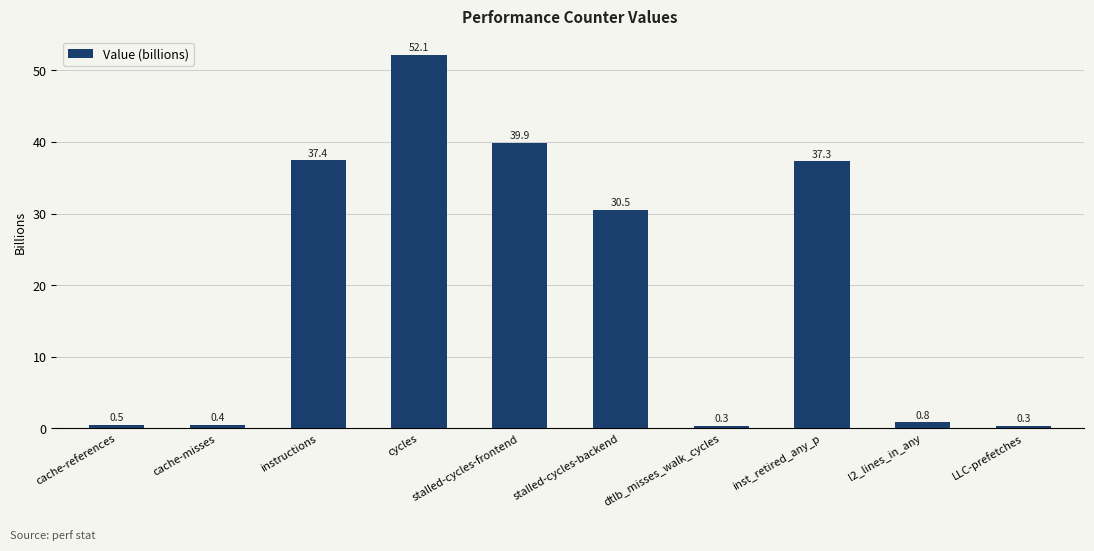

What value does the data have at cycles?

52.1